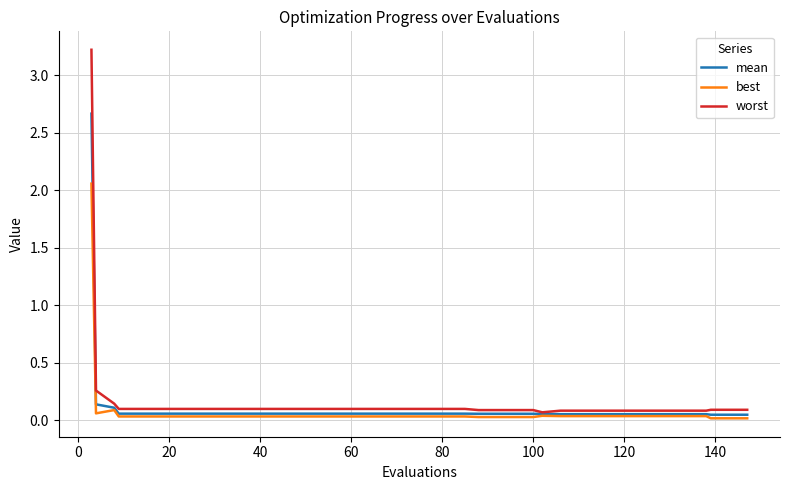

What is the highest value of the mean series?

2.7